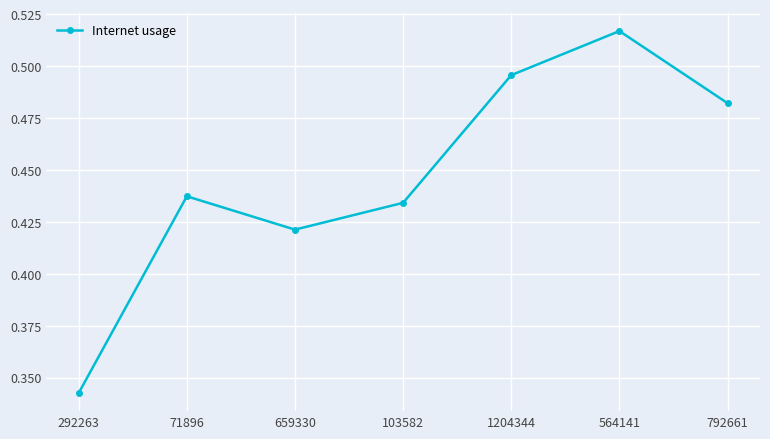

Where is the data nearest to the value 0?

292263